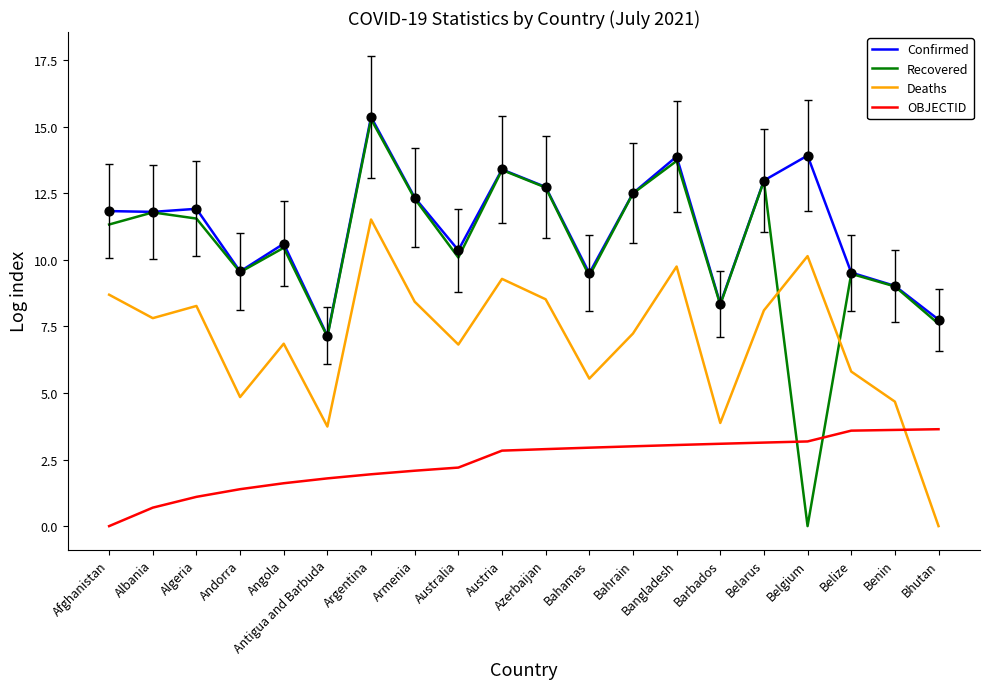

What is the total value across all series at Belize?

28.4